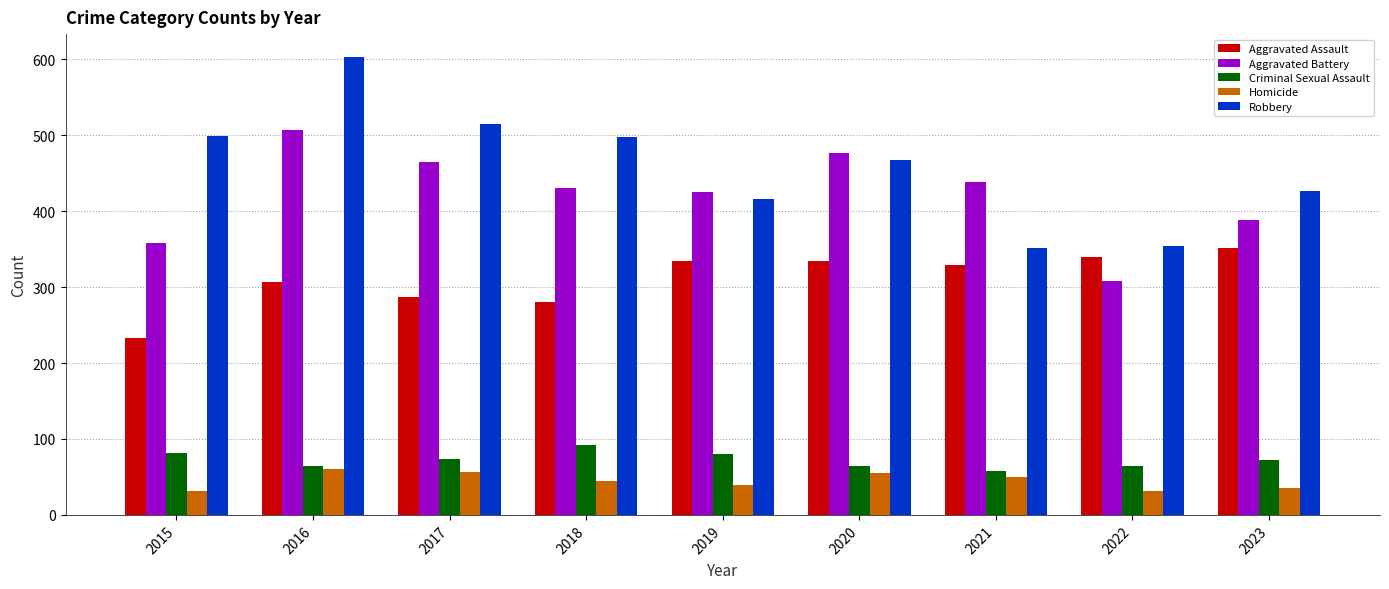

Are the bars grouped side by side (vs. stacked)?

Yes